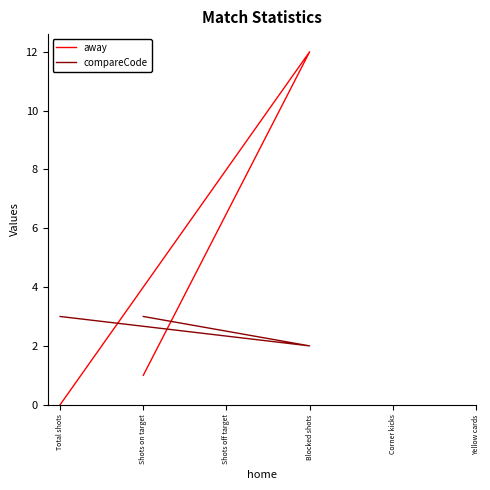

Count the number of data series in this chart.

2